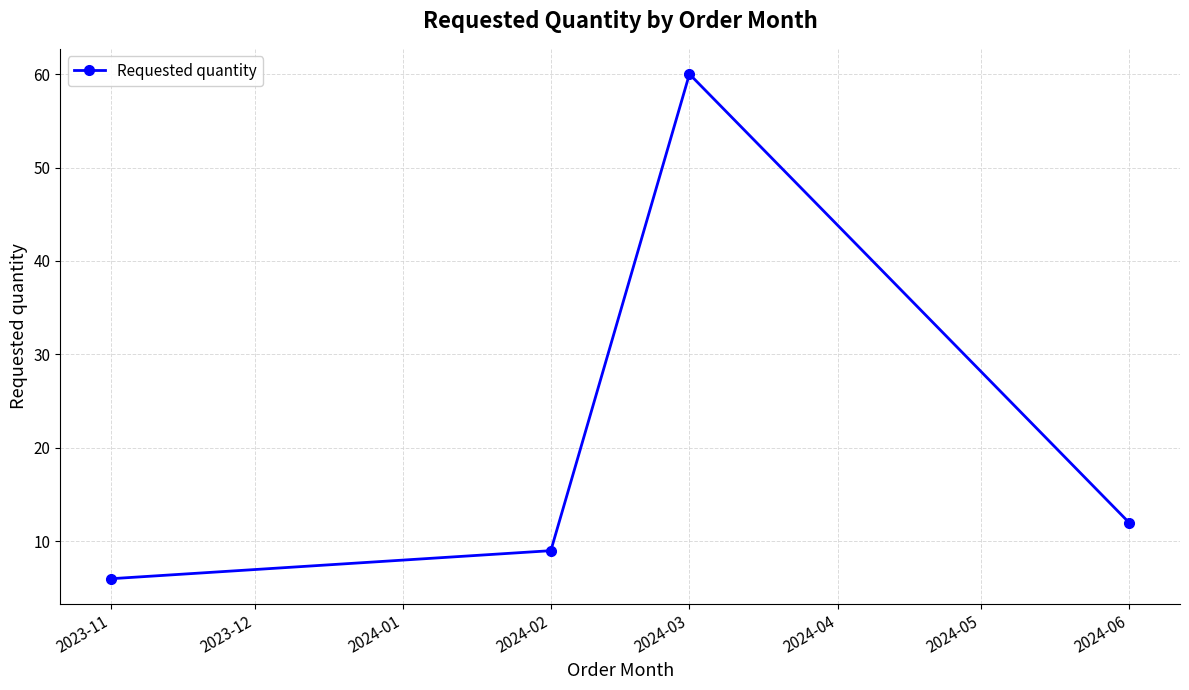

What is the label of the 2nd point from the left?

2024-02